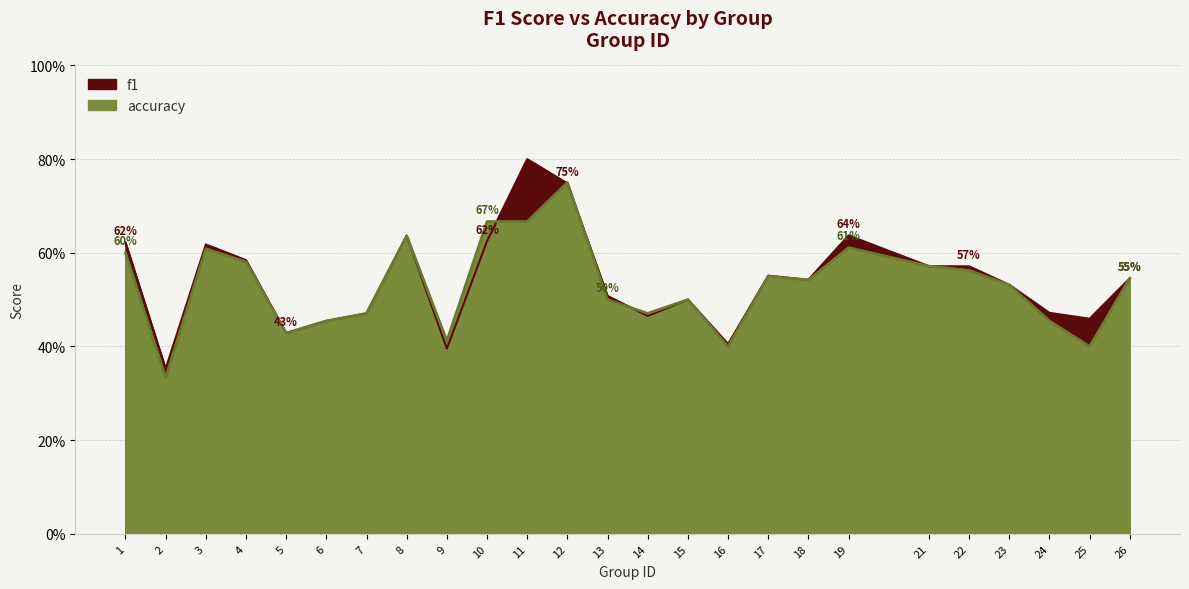

List the series in order of their overall mean, highest first.

f1, accuracy